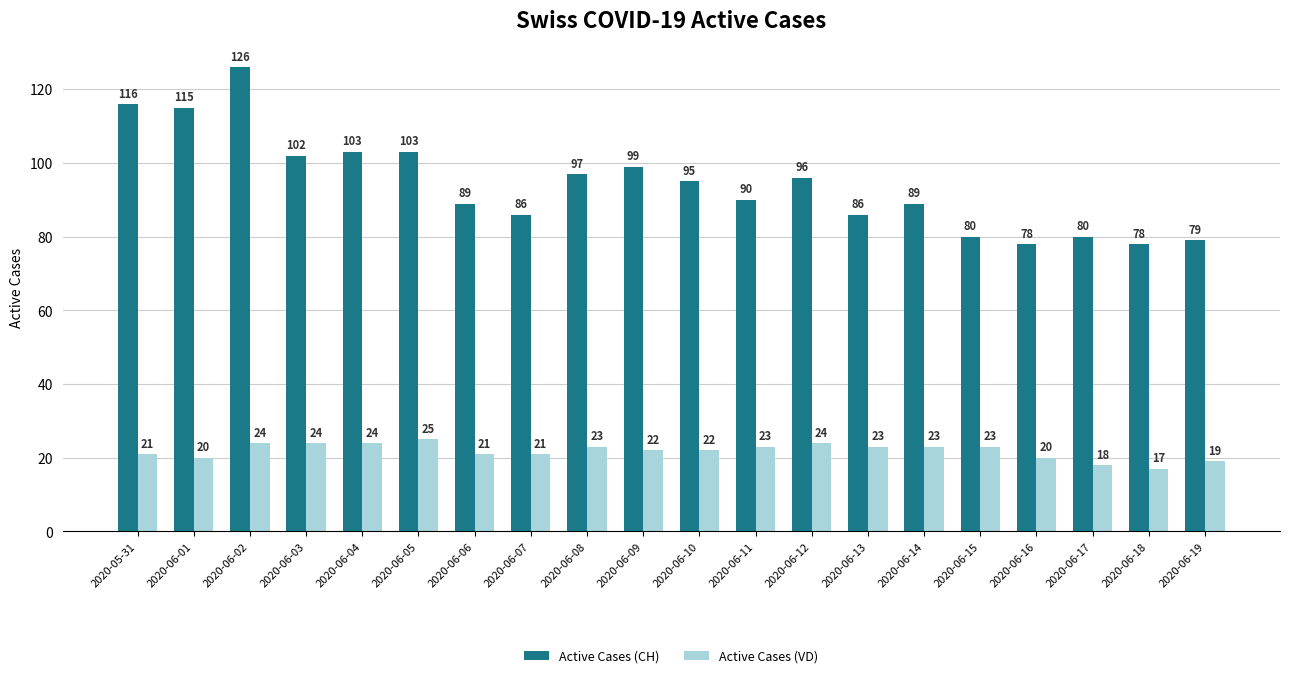

How many values in the Active Cases (VD) series are below 23?

10